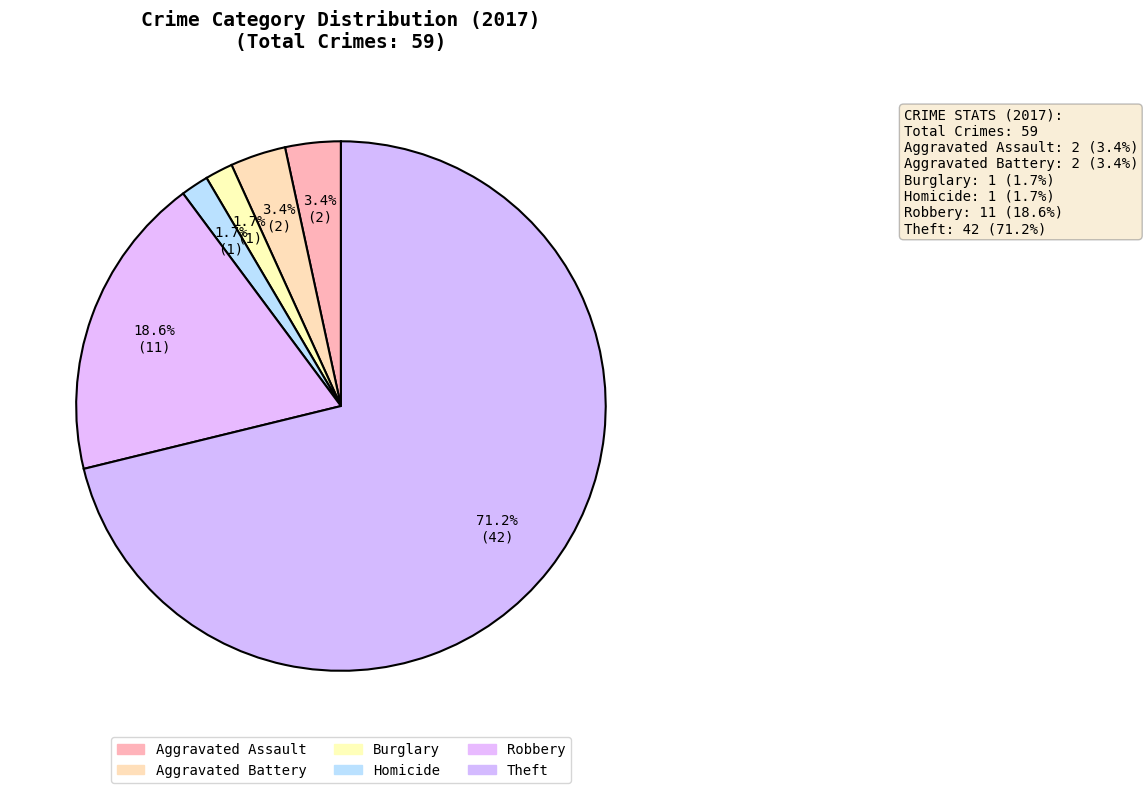

Combined, do Theft and Homicide account for over 50%?

Yes